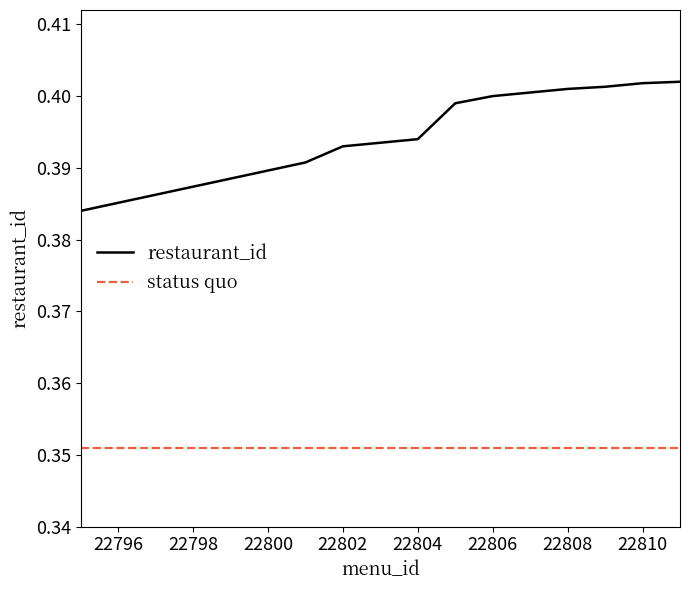

List the series in order of their overall mean, highest first.

restaurant_id, status quo